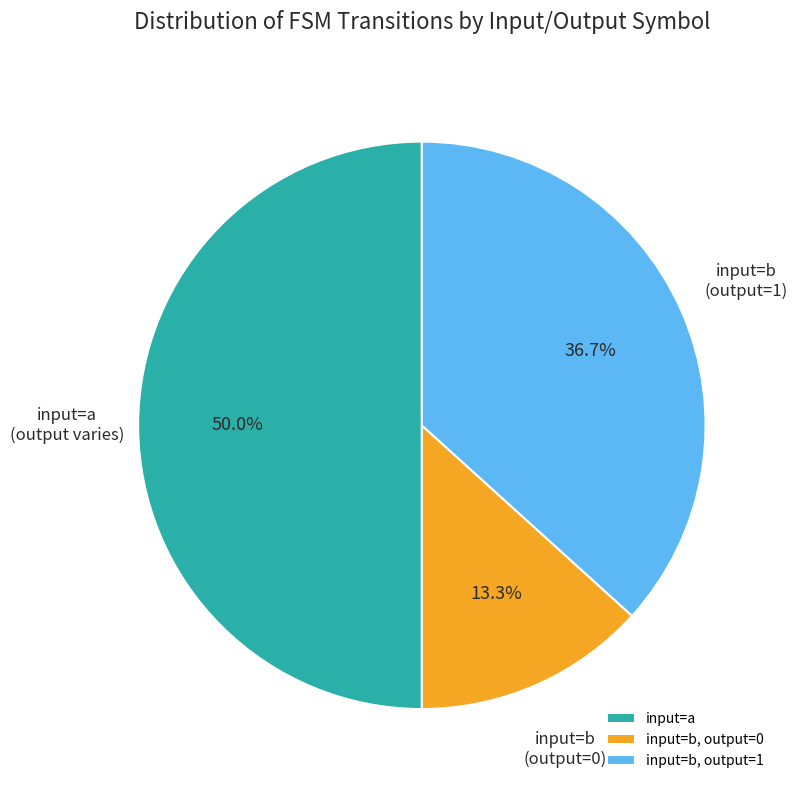

What percentage is NOT represented by input=b, output=1?

63.3%